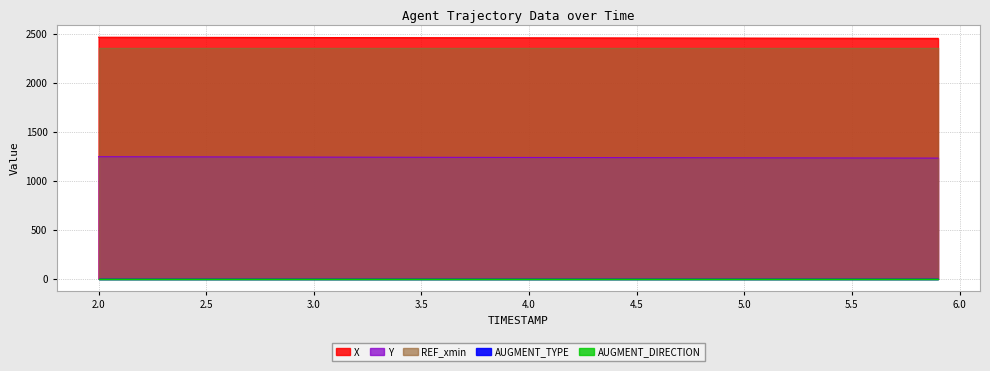

Reading right to left, transcribe all the data shown in this chart.

X: 5.9=2456.2	5.8=2456.6	5.7=2456.8	5.6=2457.1	5.5=2457.4	5.4=2457.7	5.3=2458.0	5.2=2458.3	5.1=2458.6	5.0=2458.8	4.9=2459.1	4.8=2459.4	4.7=2459.7	4.6=2460.0	4.5=2460.2	4.4=2460.5	4.3=2460.8	4.2=2461.1	4.1=2461.3	4.0=2461.6	3.9=2461.9	3.8=2462.2	3.7=2462.5	3.6=2462.8	3.5=2463.1	3.4=2463.4	3.3=2463.7	3.2=2464.0	3.1=2464.3	3.0=2464.6	2.9=2464.9	2.8=2465.3	2.7=2465.6	2.6=2465.9	2.5=2466.2	2.4=2466.6	2.3=2466.9	2.2=2467.2	2.1=2467.6	2.0=2467.9
Y: 5.9=1231.4	5.8=1231.7	5.7=1232.0	5.6=1232.4	5.5=1232.7	5.4=1233.1	5.3=1233.4	5.2=1233.8	5.1=1234.1	5.0=1234.5	4.9=1234.8	4.8=1235.2	4.7=1235.5	4.6=1235.9	4.5=1236.2	4.4=1236.5	4.3=1236.9	4.2=1237.2	4.1=1237.6	4.0=1237.9	3.9=1238.3	3.8=1238.6	3.7=1239.0	3.6=1239.4	3.5=1239.7	3.4=1240.1	3.3=1240.5	3.2=1240.9	3.1=1241.3	3.0=1241.7	2.9=1242.0	2.8=1242.4	2.7=1242.8	2.6=1243.2	2.5=1243.6	2.4=1244.0	2.3=1244.4	2.2=1244.8	2.1=1245.3	2.0=1245.7
REF_xmin: 5.9=2358.4	5.8=2358.4	5.7=2358.4	5.6=2358.4	5.5=2358.4	5.4=2358.4	5.3=2358.4	5.2=2358.4	5.1=2358.4	5.0=2358.4	4.9=2358.4	4.8=2358.4	4.7=2358.4	4.6=2358.4	4.5=2358.4	4.4=2358.4	4.3=2358.4	4.2=2358.4	4.1=2358.4	4.0=2358.4	3.9=2358.4	3.8=2358.4	3.7=2358.4	3.6=2358.4	3.5=2358.4	3.4=2358.4	3.3=2358.4	3.2=2358.4	3.1=2358.4	3.0=2358.4	2.9=2358.4	2.8=2358.4	2.7=2358.4	2.6=2358.4	2.5=2358.4	2.4=2358.4	2.3=2358.4	2.2=2358.4	2.1=2358.4	2.0=2358.4
AUGMENT_TYPE: 5.9=0.0	5.8=0.0	5.7=0.0	5.6=0.0	5.5=0.0	5.4=0.0	5.3=0.0	5.2=0.0	5.1=0.0	5.0=0.0	4.9=0.0	4.8=0.0	4.7=0.0	4.6=0.0	4.5=0.0	4.4=0.0	4.3=0.0	4.2=0.0	4.1=0.0	4.0=0.0	3.9=0.0	3.8=0.0	3.7=0.0	3.6=0.0	3.5=0.0	3.4=0.0	3.3=0.0	3.2=0.0	3.1=0.0	3.0=0.0	2.9=0.0	2.8=0.0	2.7=0.0	2.6=0.0	2.5=0.0	2.4=0.0	2.3=0.0	2.2=0.0	2.1=0.0	2.0=0.0
AUGMENT_DIRECTION: 5.9=0.0	5.8=0.0	5.7=0.0	5.6=0.0	5.5=0.0	5.4=0.0	5.3=0.0	5.2=0.0	5.1=0.0	5.0=0.0	4.9=0.0	4.8=0.0	4.7=0.0	4.6=0.0	4.5=0.0	4.4=0.0	4.3=0.0	4.2=0.0	4.1=0.0	4.0=0.0	3.9=0.0	3.8=0.0	3.7=0.0	3.6=0.0	3.5=0.0	3.4=0.0	3.3=0.0	3.2=0.0	3.1=0.0	3.0=0.0	2.9=0.0	2.8=0.0	2.7=0.0	2.6=0.0	2.5=0.0	2.4=0.0	2.3=0.0	2.2=0.0	2.1=0.0	2.0=0.0